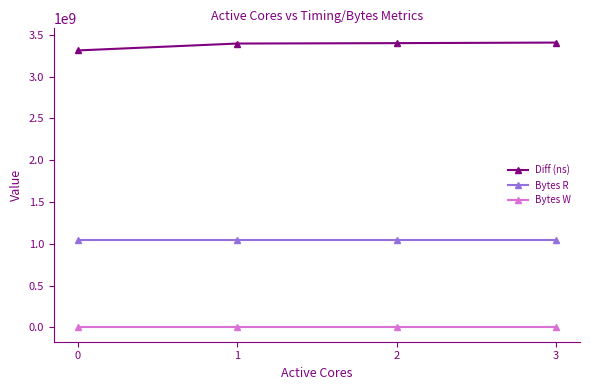

The value of Bytes W at 0 is 0. True or false?

True